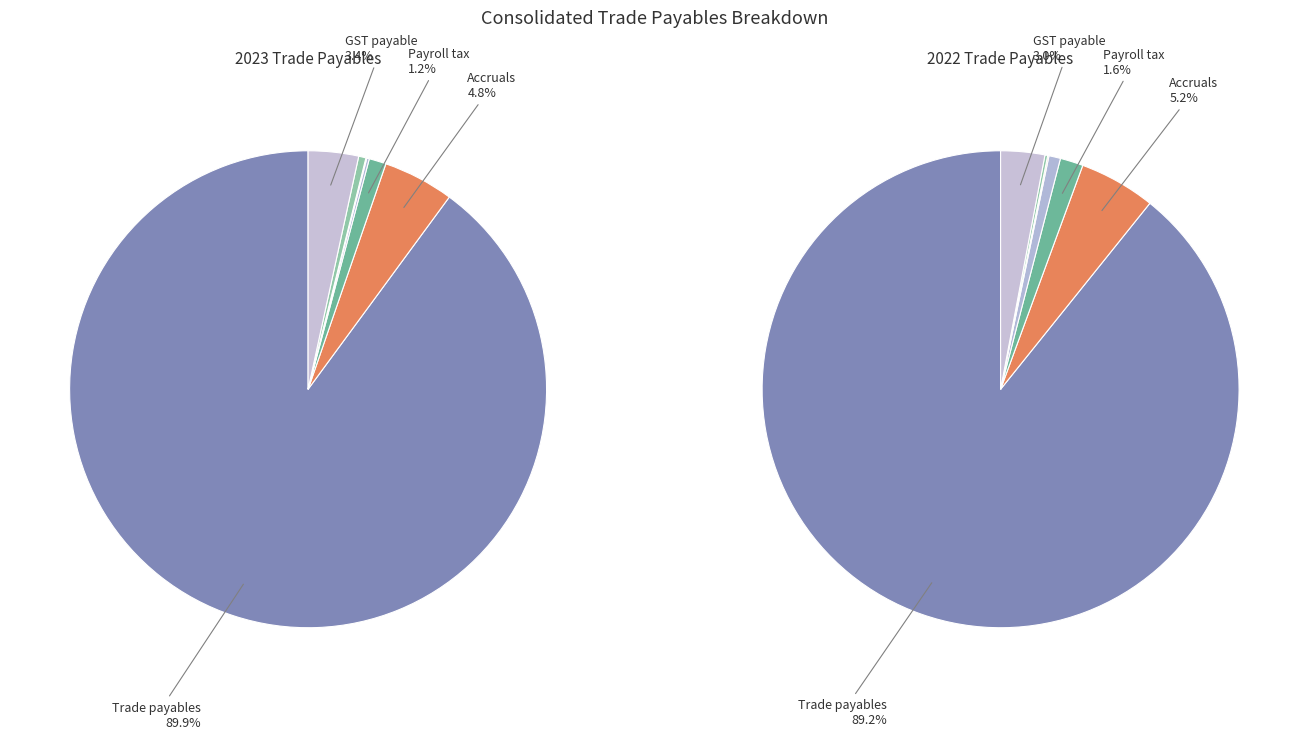

Combined, what portion of the pie is PAYG payable and Purchase provisions?

0.2%